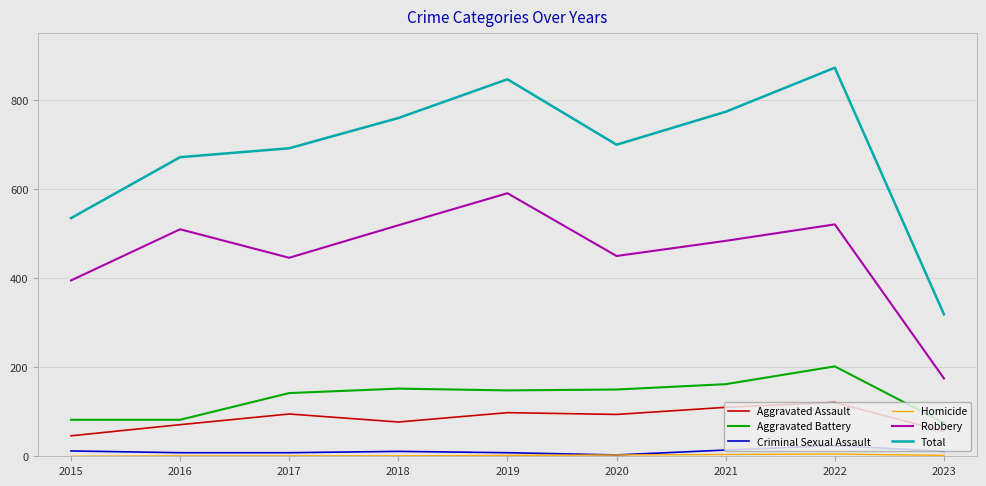

Which series has the largest total across all categories?

Total